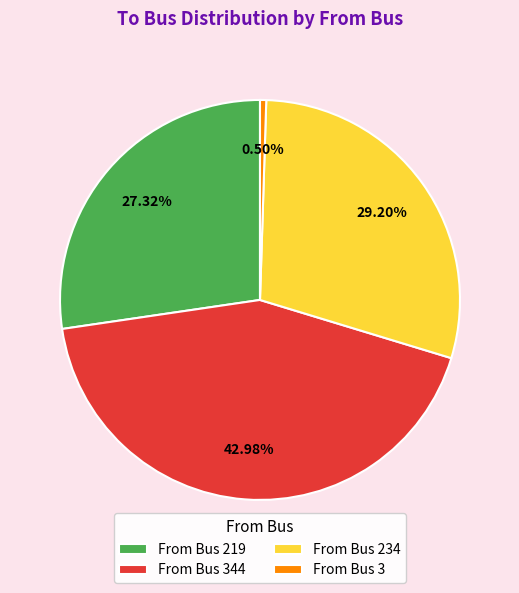

Does From Bus 234 account for over 50% of the chart?

No